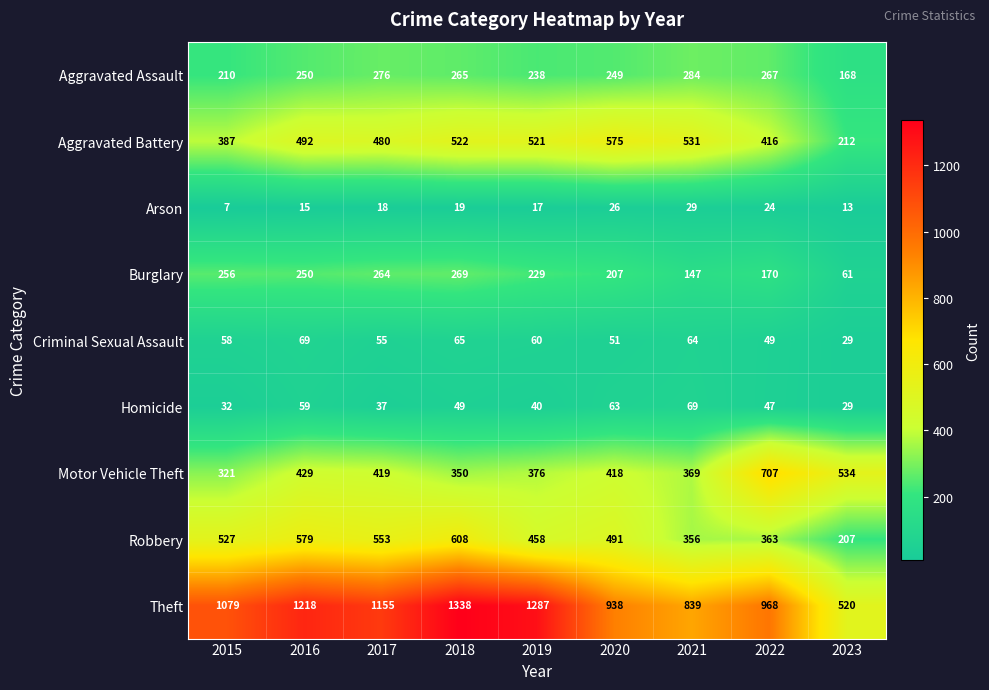

How many data points in Homicide are less than 47?

4